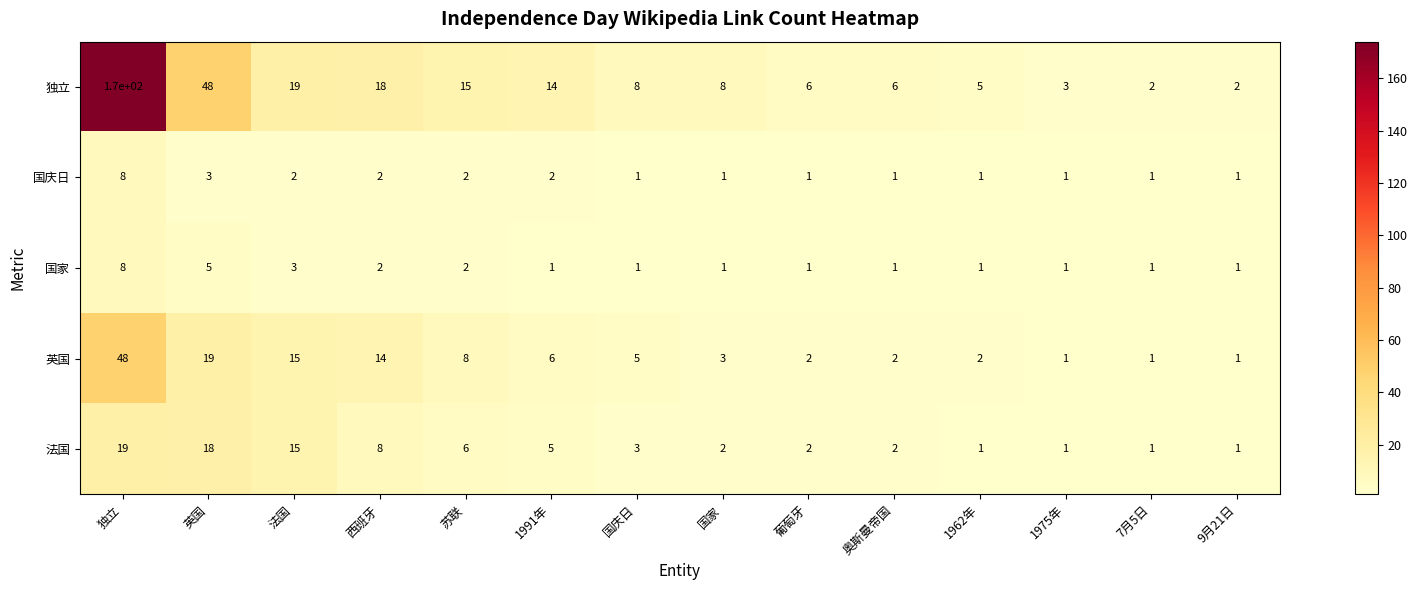

At which label is 法国 closest to 10?

西班牙